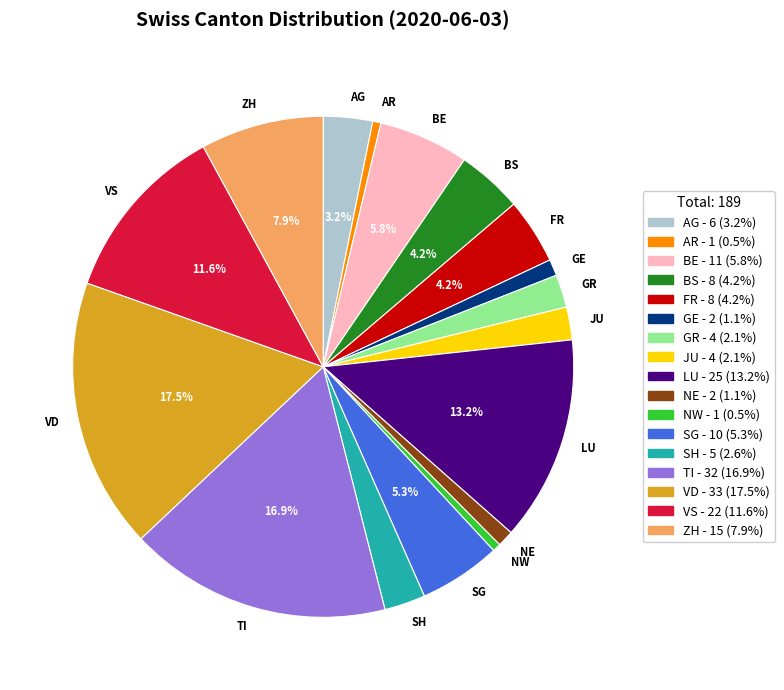

To the nearest percent, what portion does LU represent?

13%